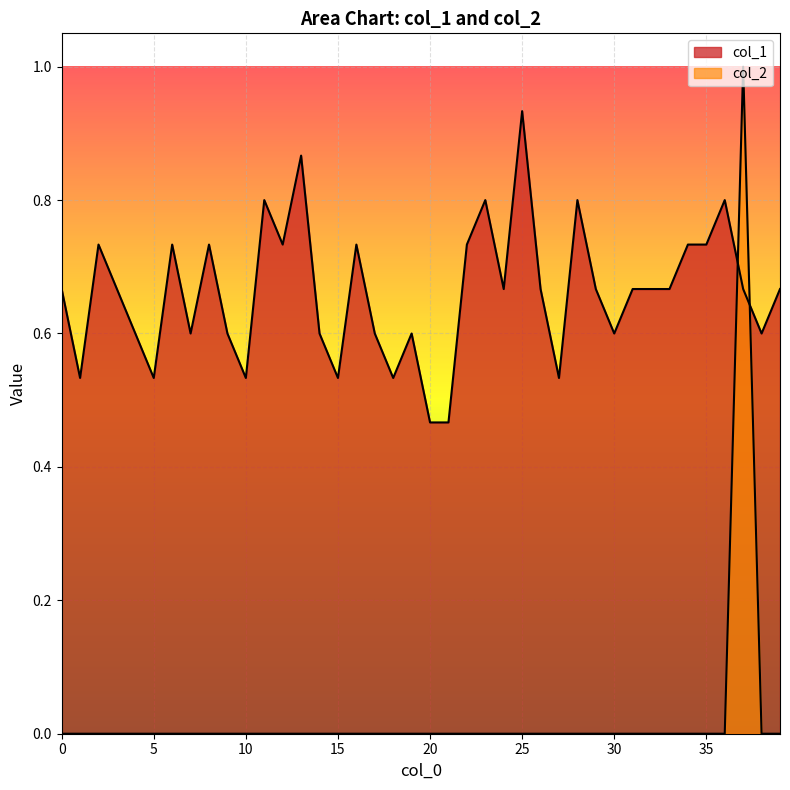

List the labels in order of col_1 value, largest first.

25, 13, 11, 23, 28, 36, 2, 6, 8, 12, 16, 22, 34, 35, 0, 3, 24, 26, 29, 31, 32, 33, 37, 39, 4, 7, 9, 14, 17, 19, 30, 38, 1, 5, 10, 15, 18, 27, 20, 21